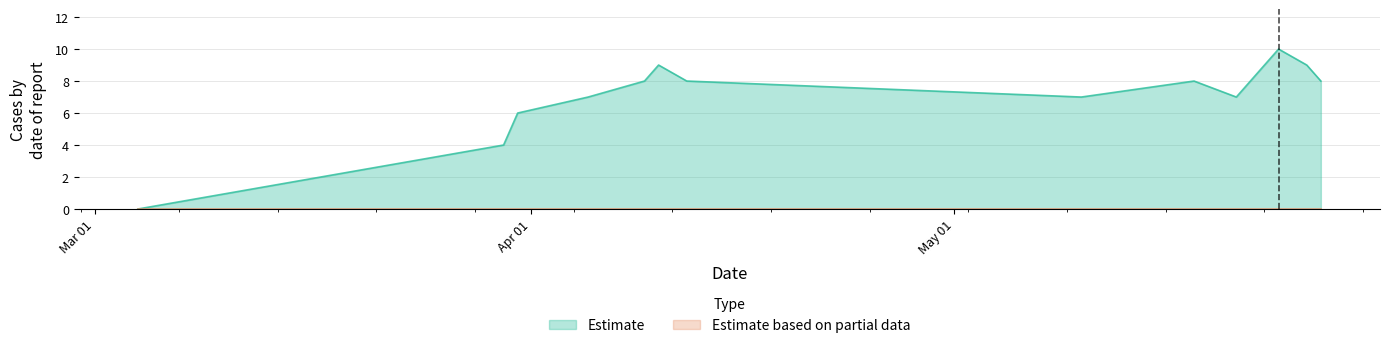

What is the greatest value displayed?

10